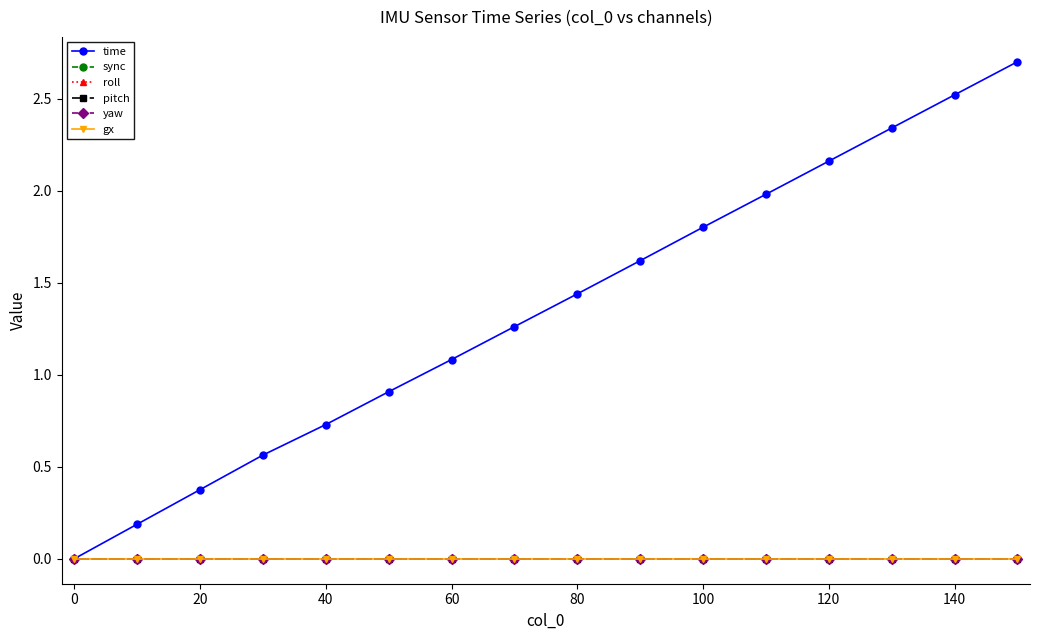

What is the greatest value displayed?

2.7